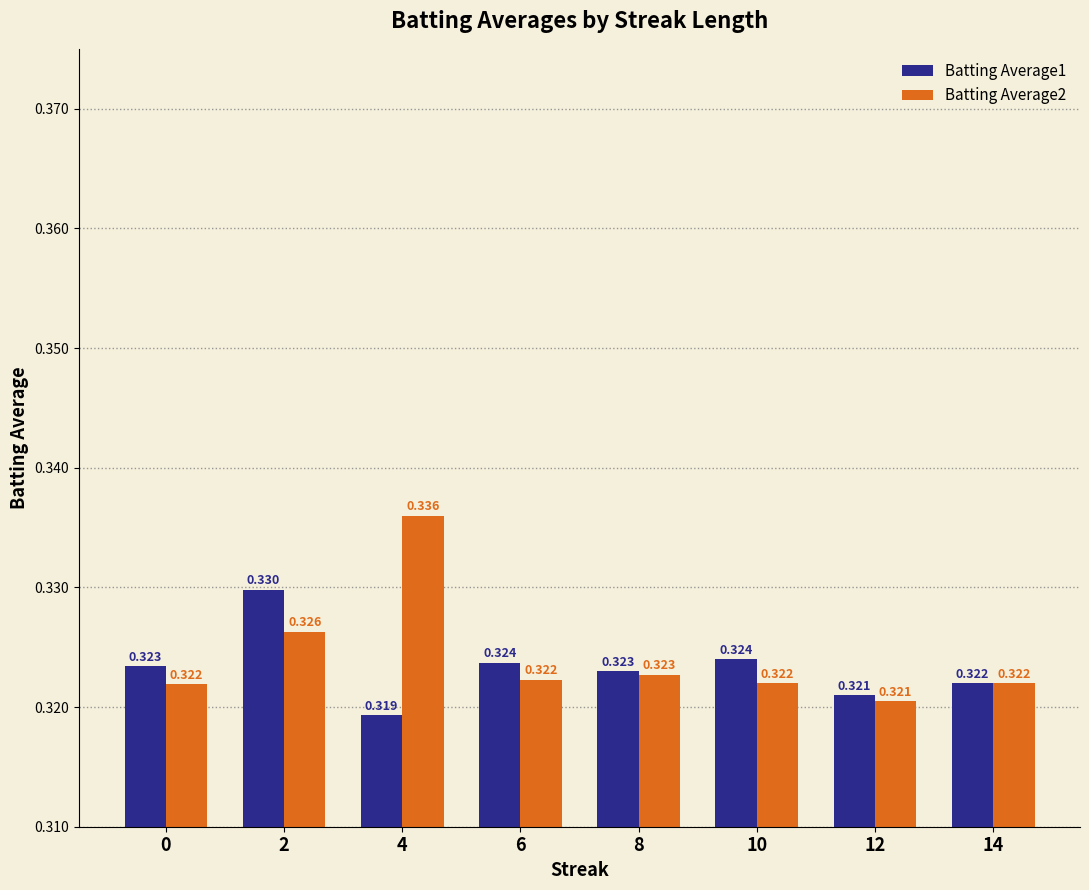

What is the value of the Batting Average2 bar at the 7th from the left?

0.3